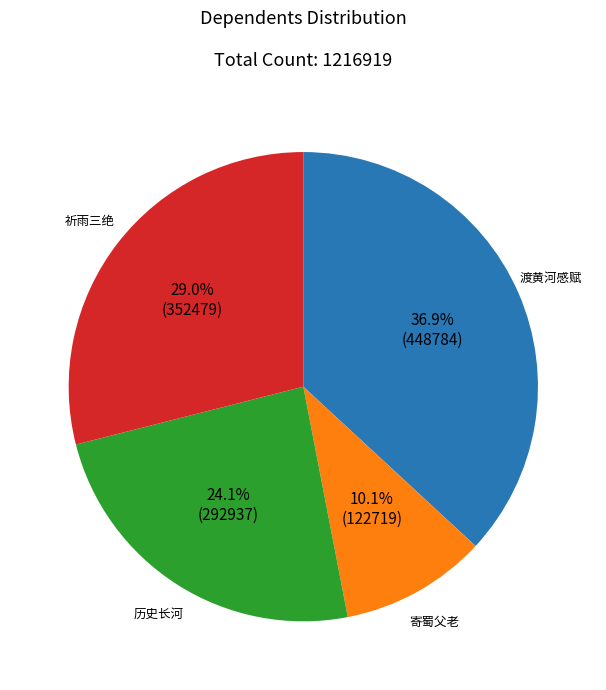

Is there a majority slice in this chart?

No